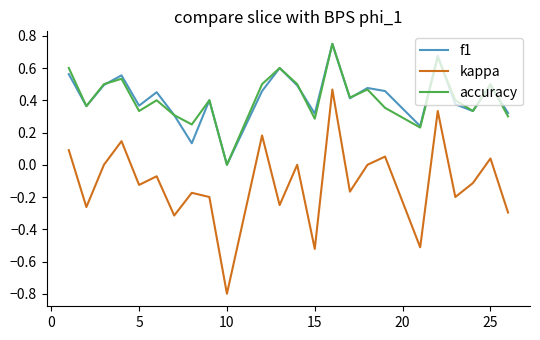

True or false: f1 and kappa cross at least once.

False